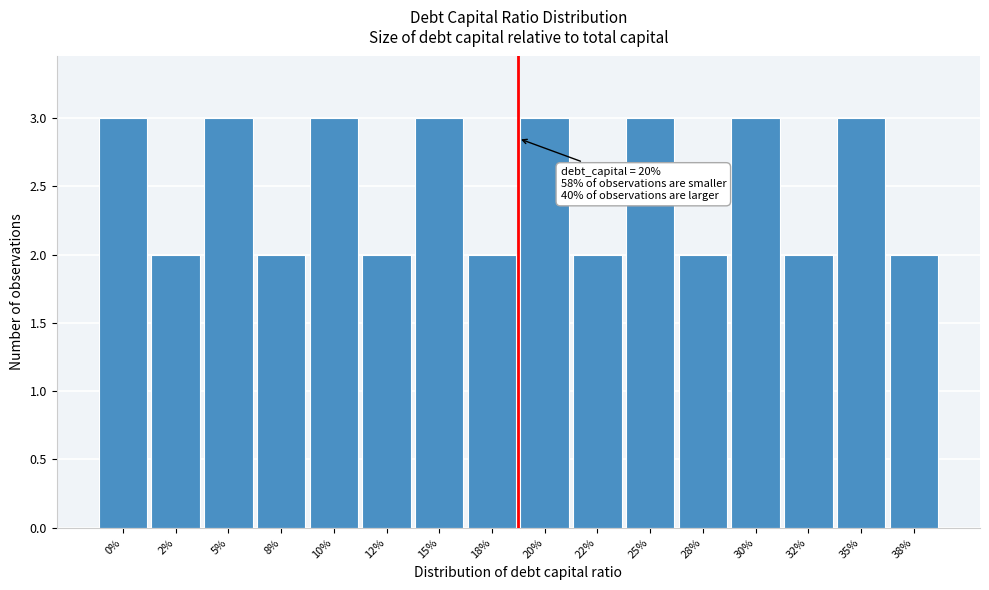

Reading left to right, transcribe all the data shown in this chart.

3	2	3	2	3	2	3	2	3	2	3	2	3	2	3	2